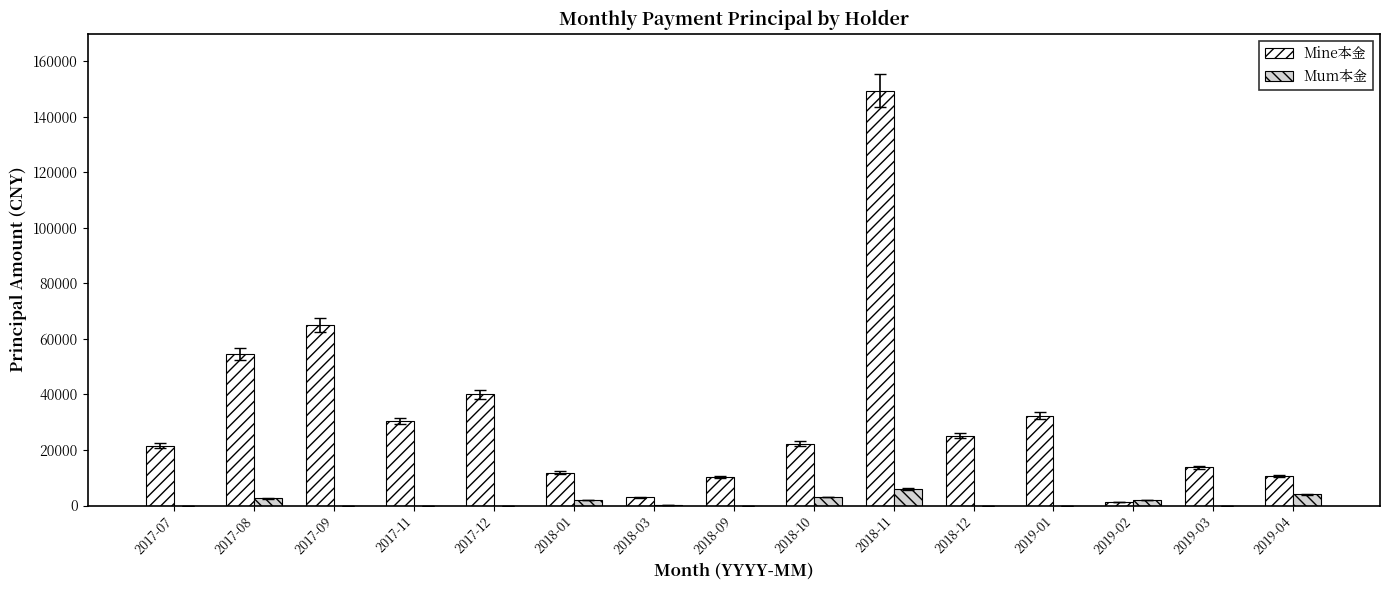

What is the label of the 5th bar from the left?

2017-12